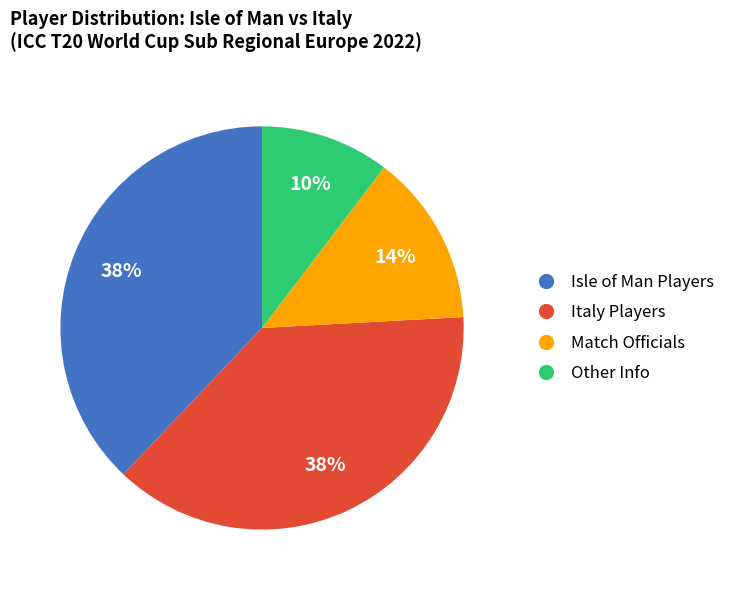

Which category has the smallest portion of the pie?

Other Info